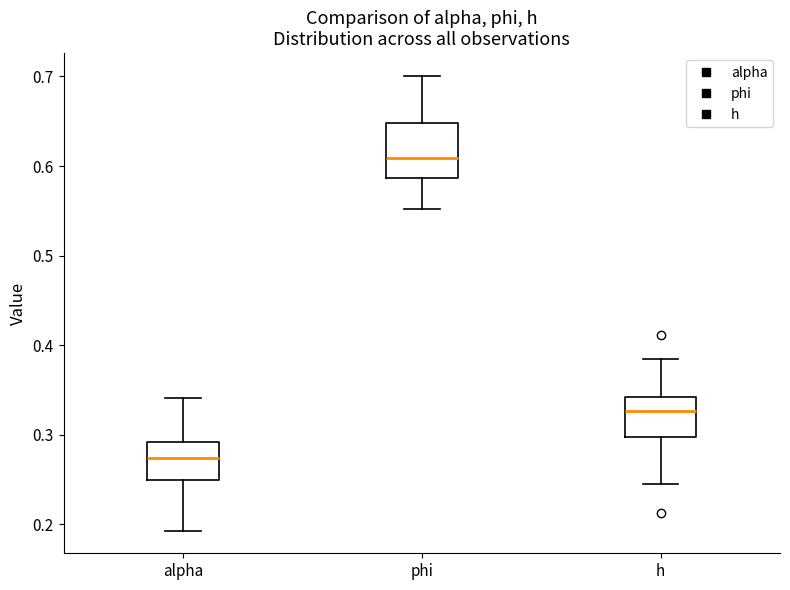

Where does the median line of the box for phi sit on the y-axis? The values are not printed on the chart, so give them approximately, as read against the axis.

0.61